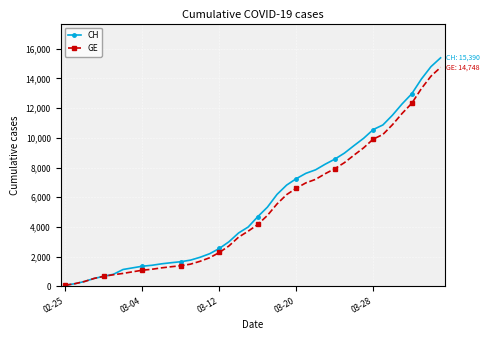

What is the highest value of the GE series?

14748